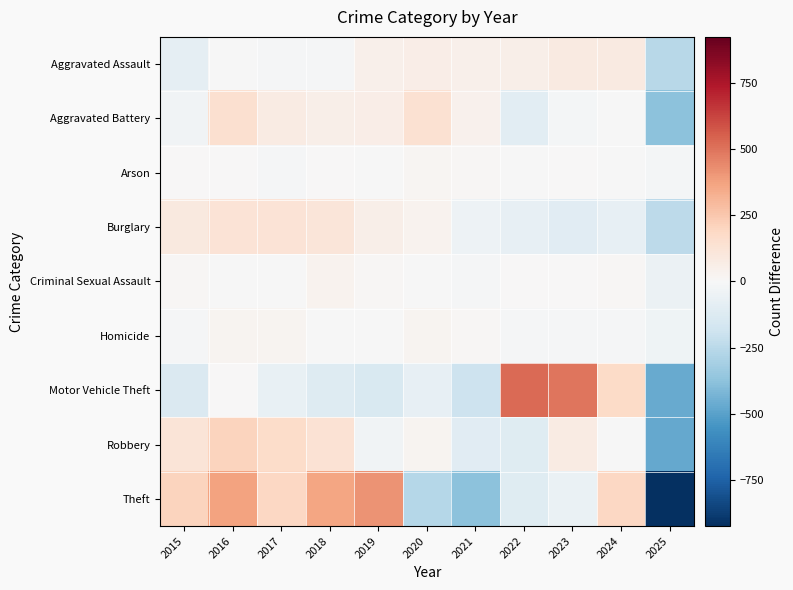

What is the greatest value displayed?

521.6